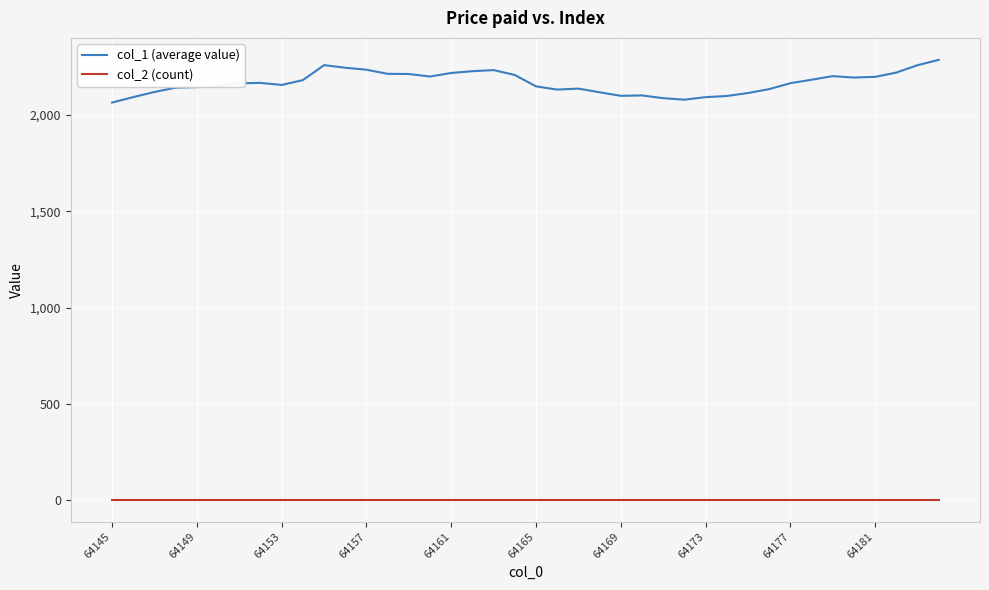

True or false: col_2 (count) and col_1 (average value) cross at least once.

False